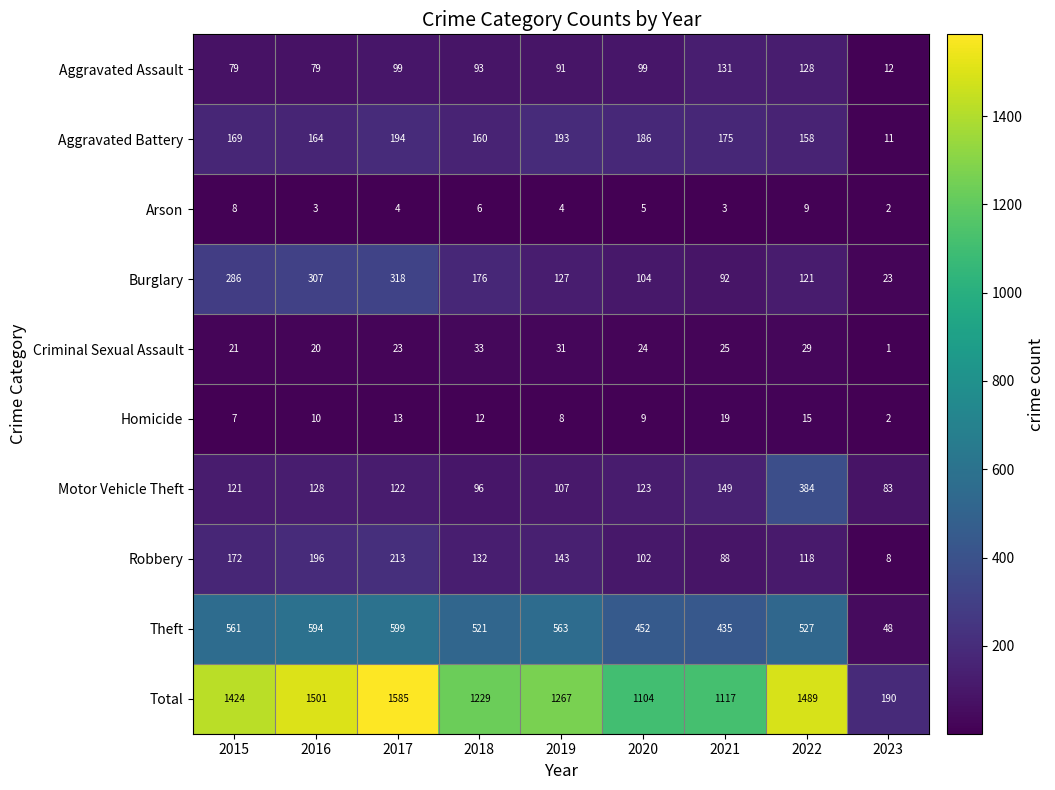

The value of Robbery at 2019 is 143. True or false?

True